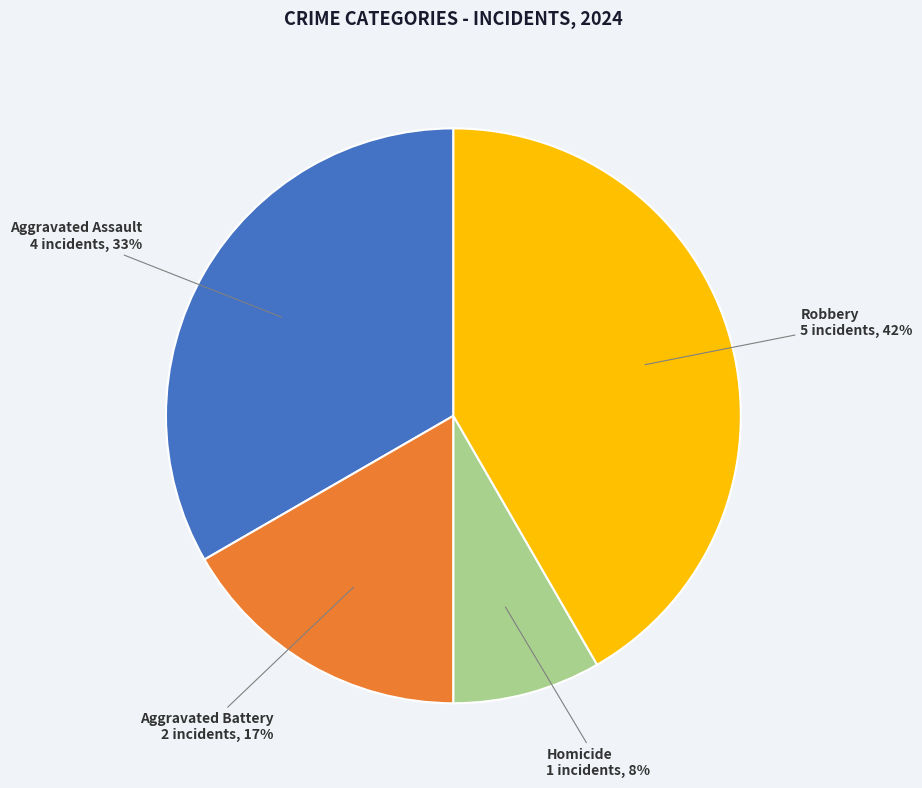

The Homicide slice represents 15% of the pie. True or false?

False